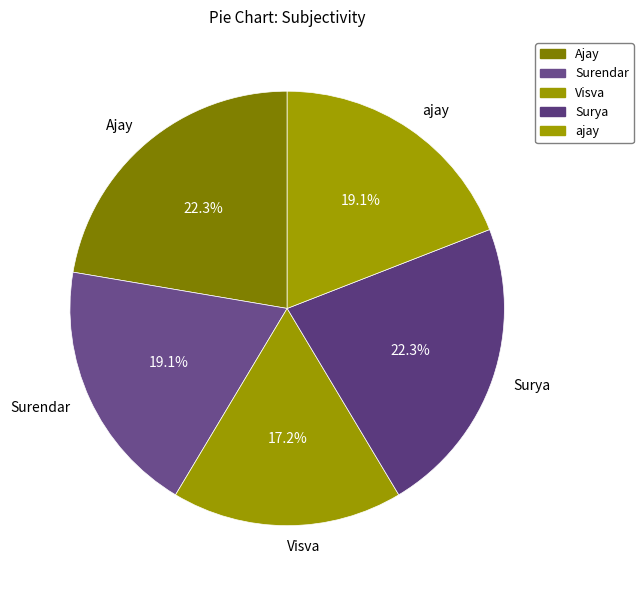

How many slices are in this pie chart?

5